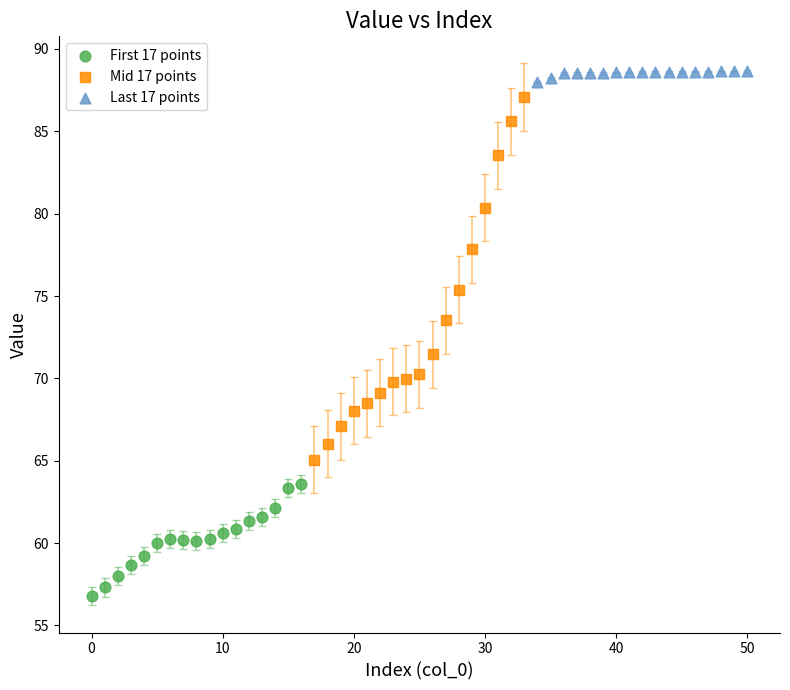

Which series reaches the maximum Y coordinate?

Last 17 points